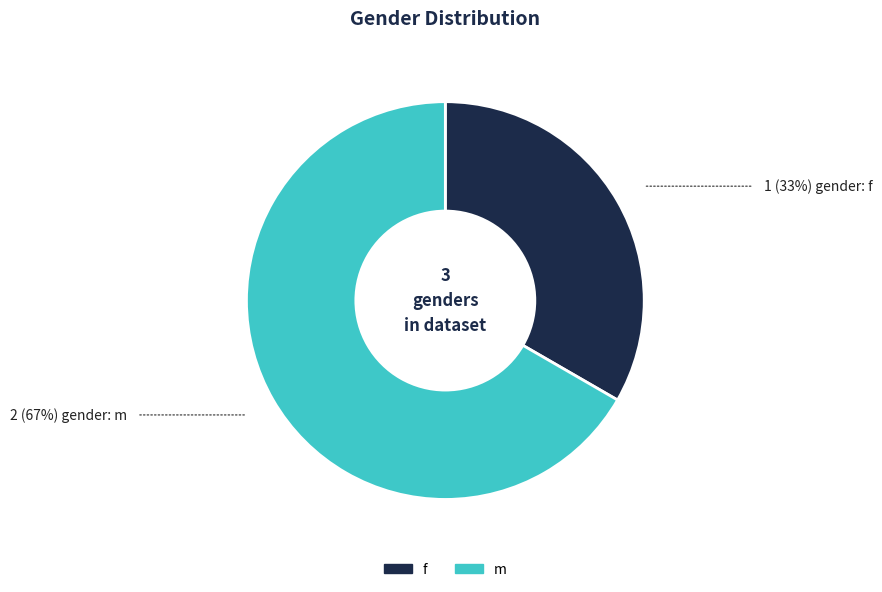

What is the largest slice in the pie chart?

m